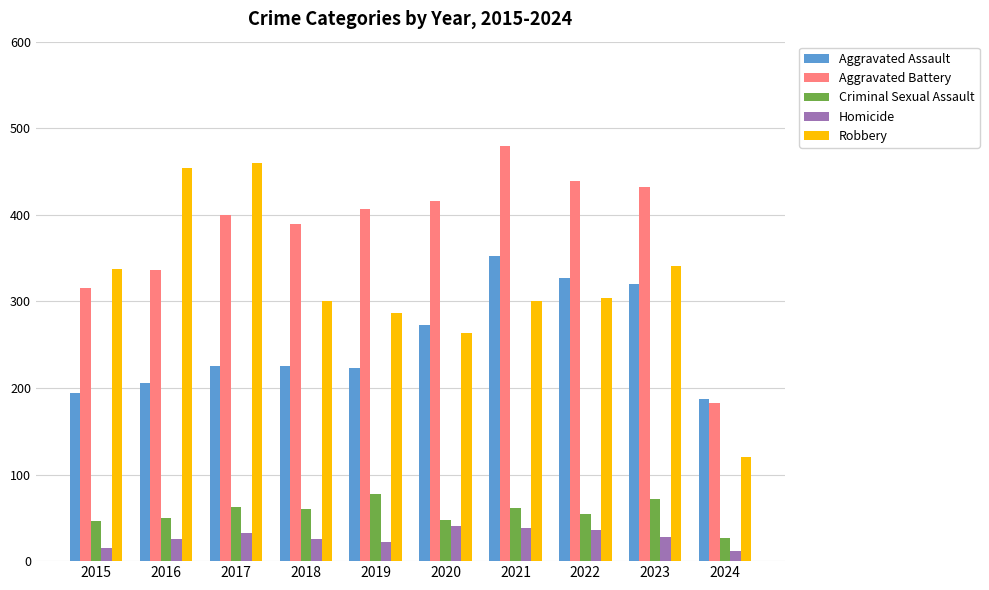

What are all the series names shown in the legend?

Aggravated Assault, Aggravated Battery, Criminal Sexual Assault, Homicide, Robbery